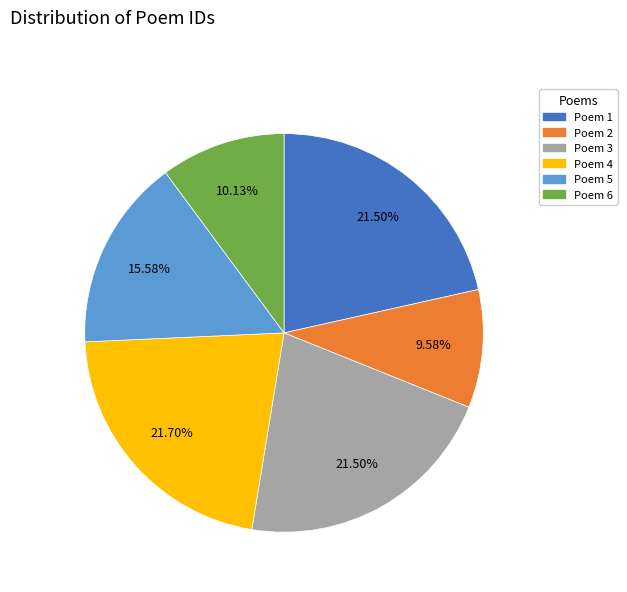

Does any single category account for the majority?

No